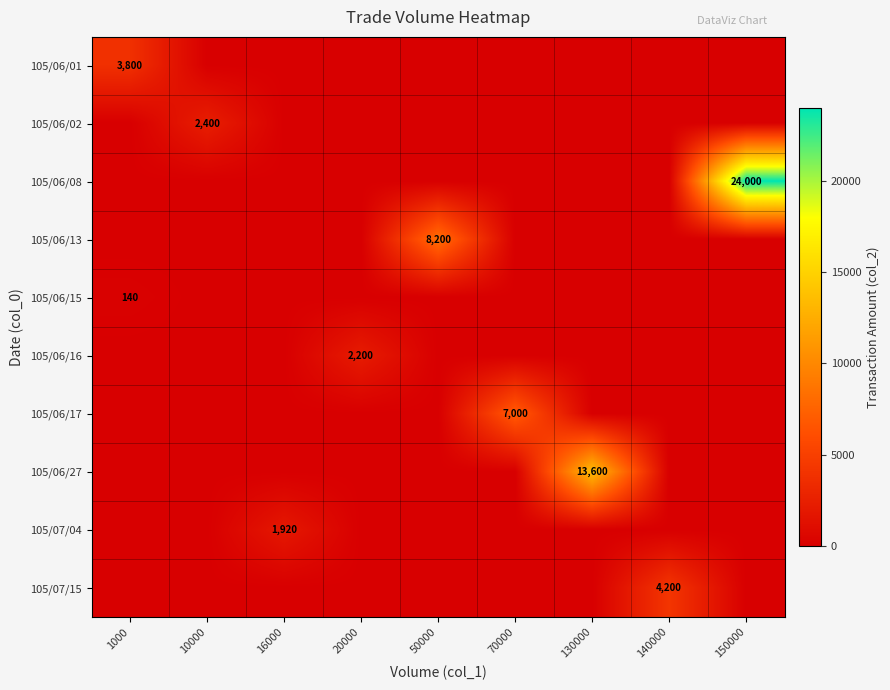

What is the difference between the maximum and minimum values in the 105/06/13 series?

8200